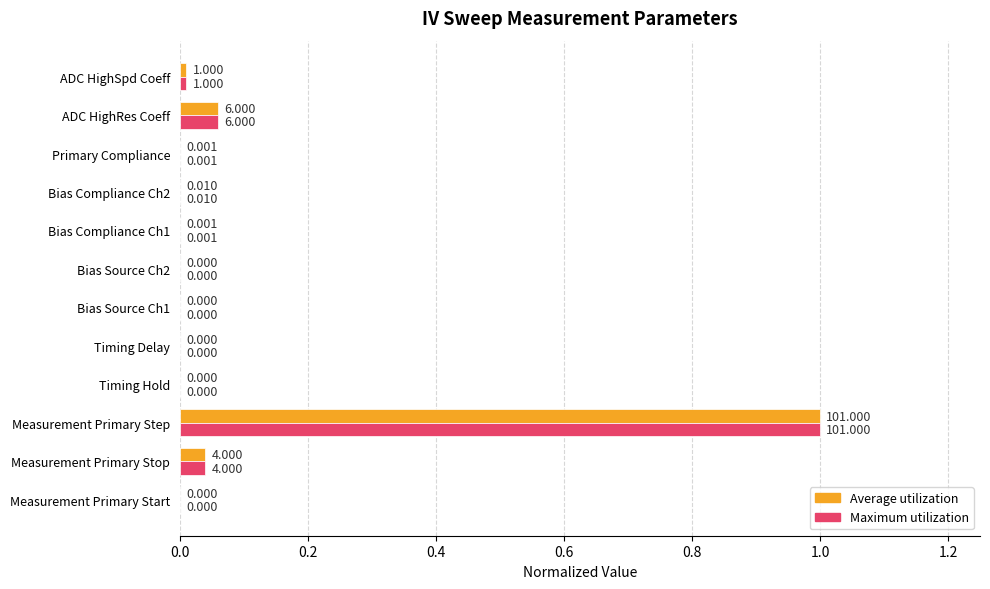

Which label corresponds to the largest value in the chart?

Measurement Primary Step